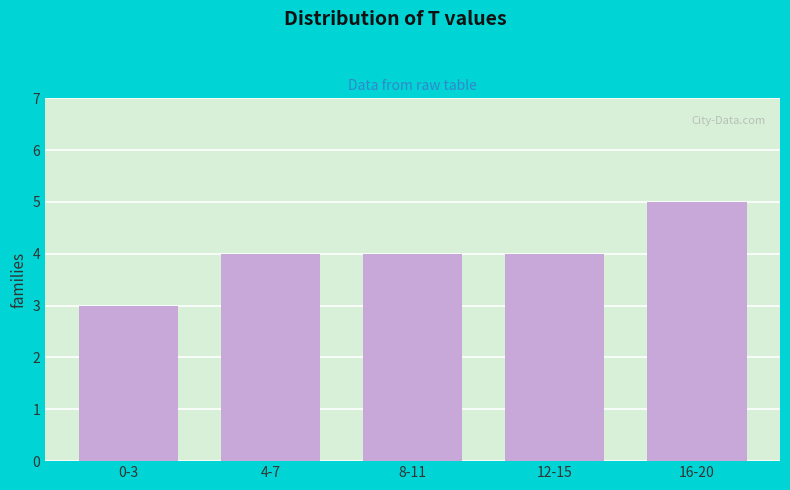

Reading left to right, transcribe all the data shown in this chart.

3	4	4	4	5